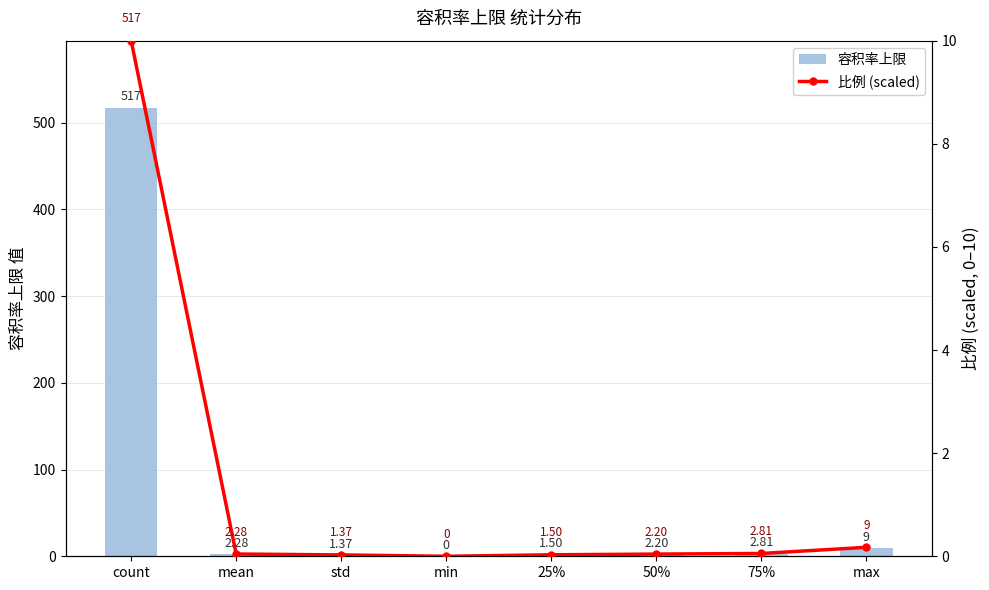

The value of 容积率上限 at max is 13.5. True or false?

False